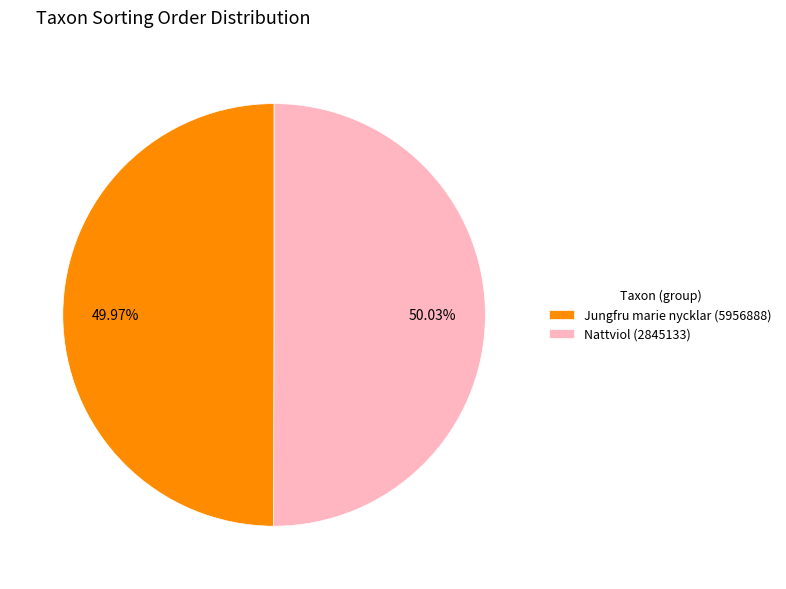

Is there any slice that represents more than half of the pie?

Yes